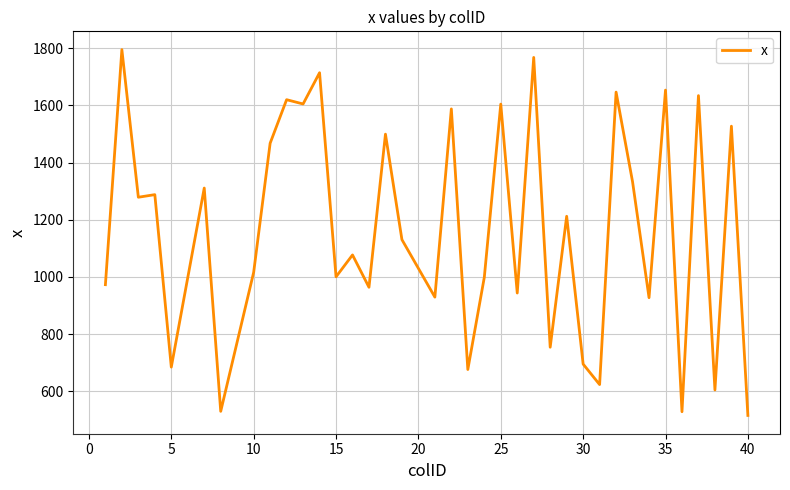

What is the difference between the maximum and minimum values?

1278.9